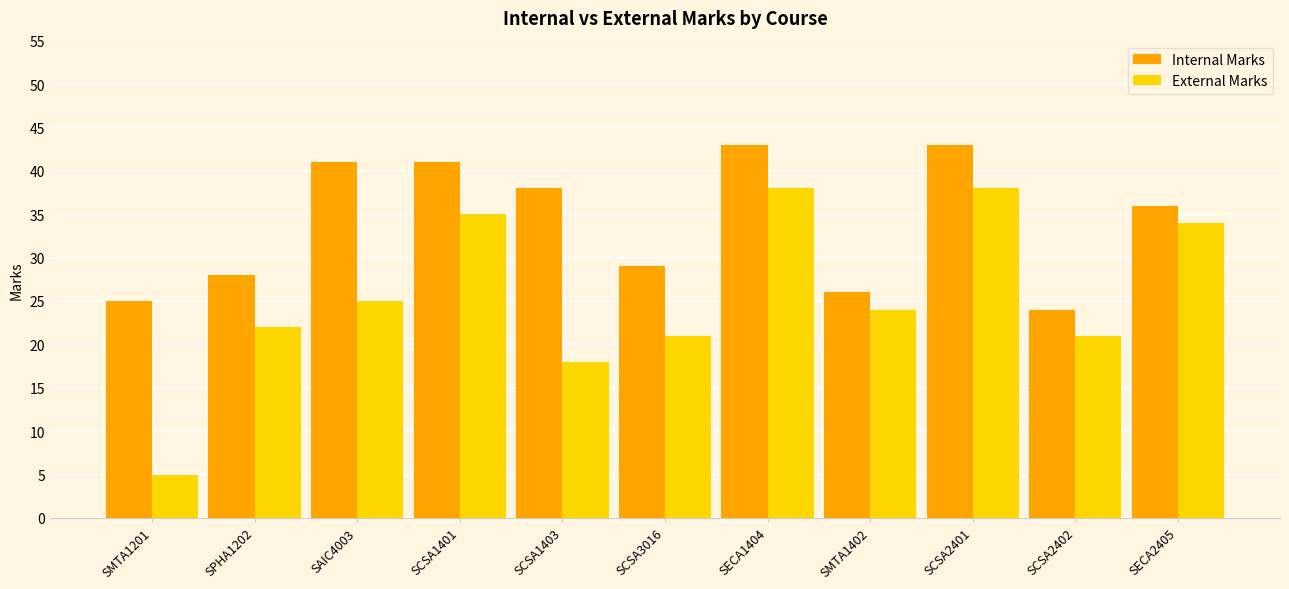

Reading right to left, transcribe all the data shown in this chart.

Internal Marks: 36	24	43	26	43	29	38	41	41	28	25
External Marks: 34	21	38	24	38	21	18	35	25	22	5